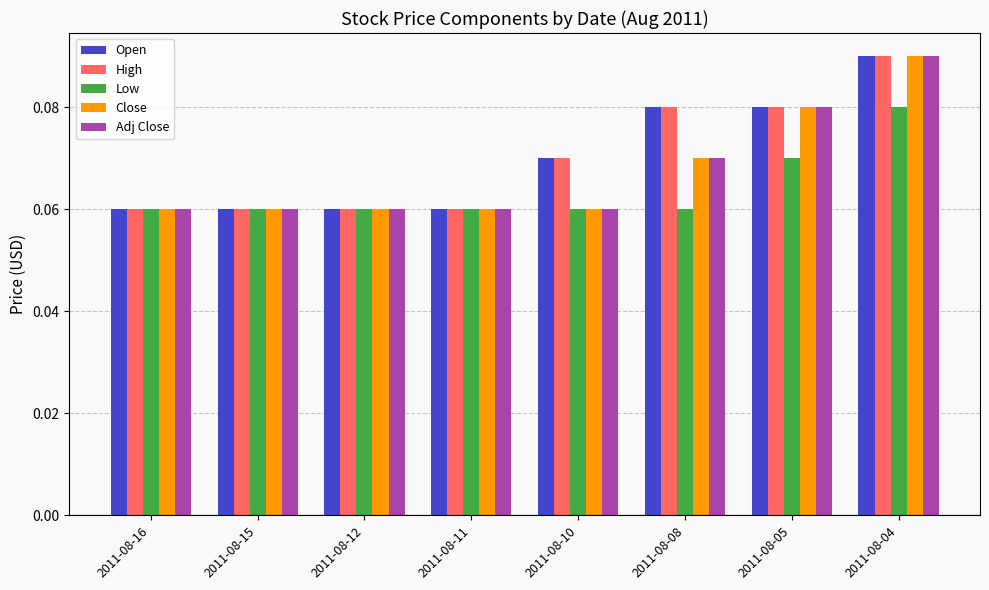

At which category does the chart reach its peak across all series?

2011-08-04